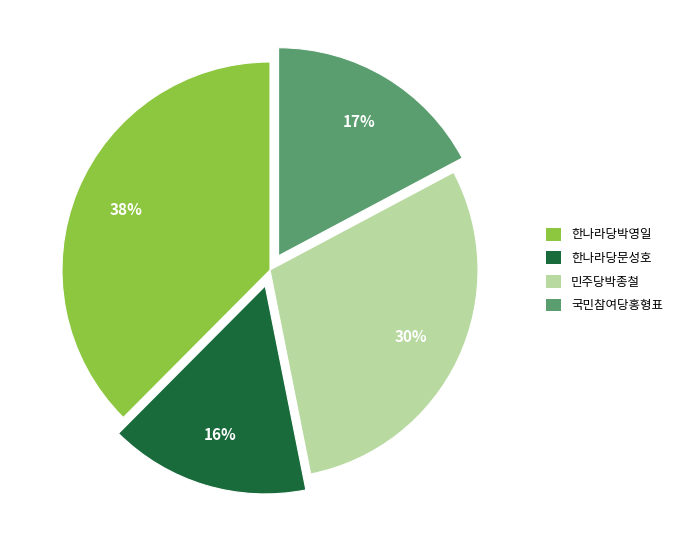

Which category has the smallest portion of the pie?

한나라당문성호